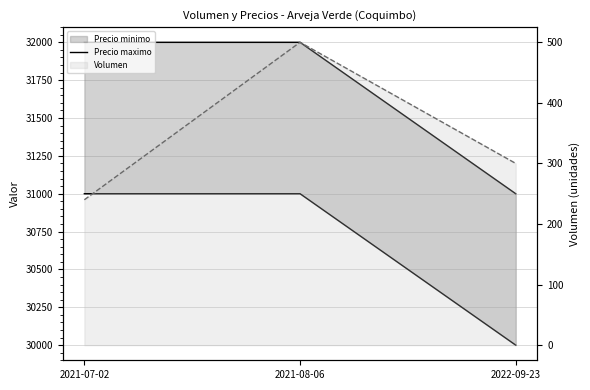

How many series are shown in this chart?

3